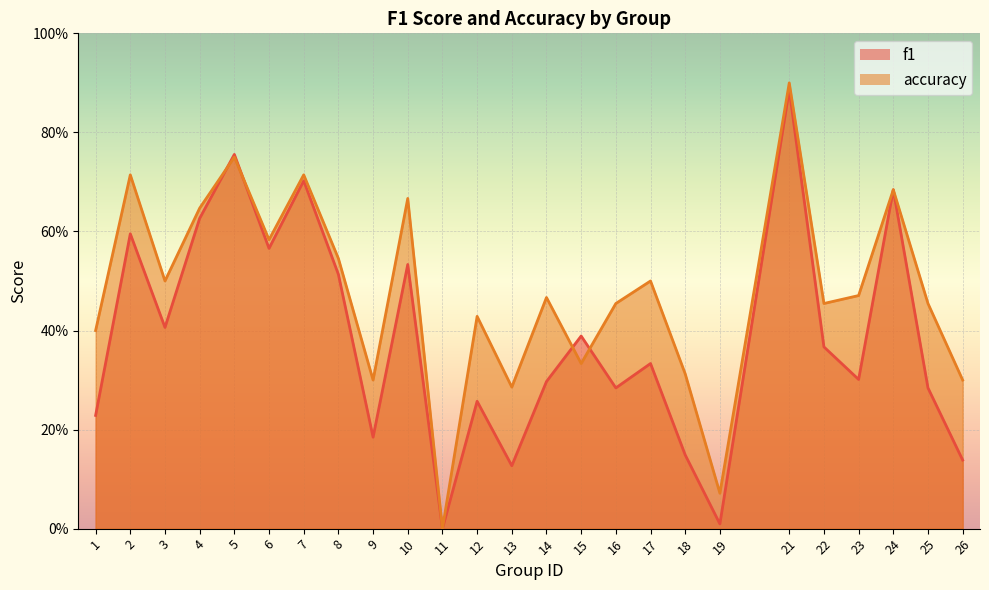

How many lines are shown in the chart?

2